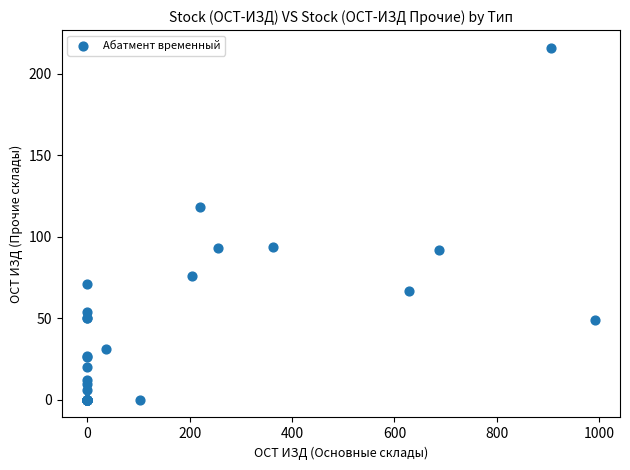

What Y value in the scatter plot is closest to 108?

118